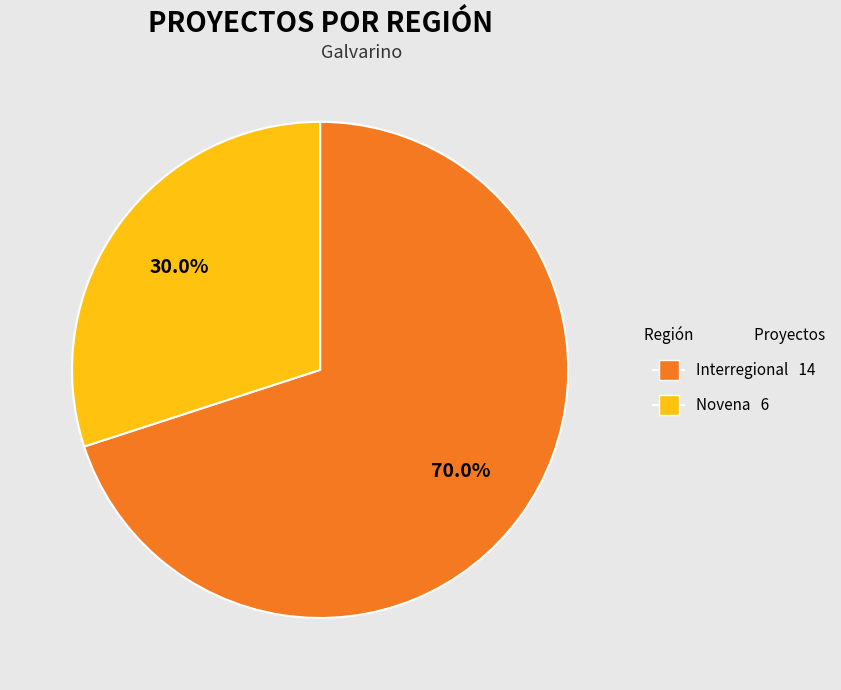

What is the largest slice in the pie chart?

Interregional